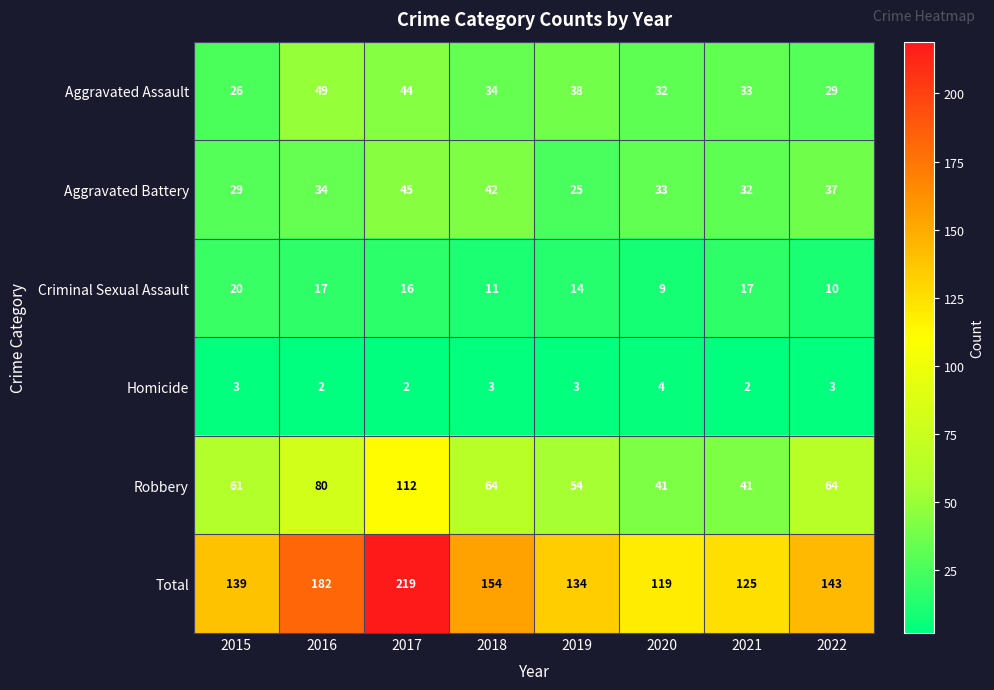

The value of Total at 2015 is 53. True or false?

False